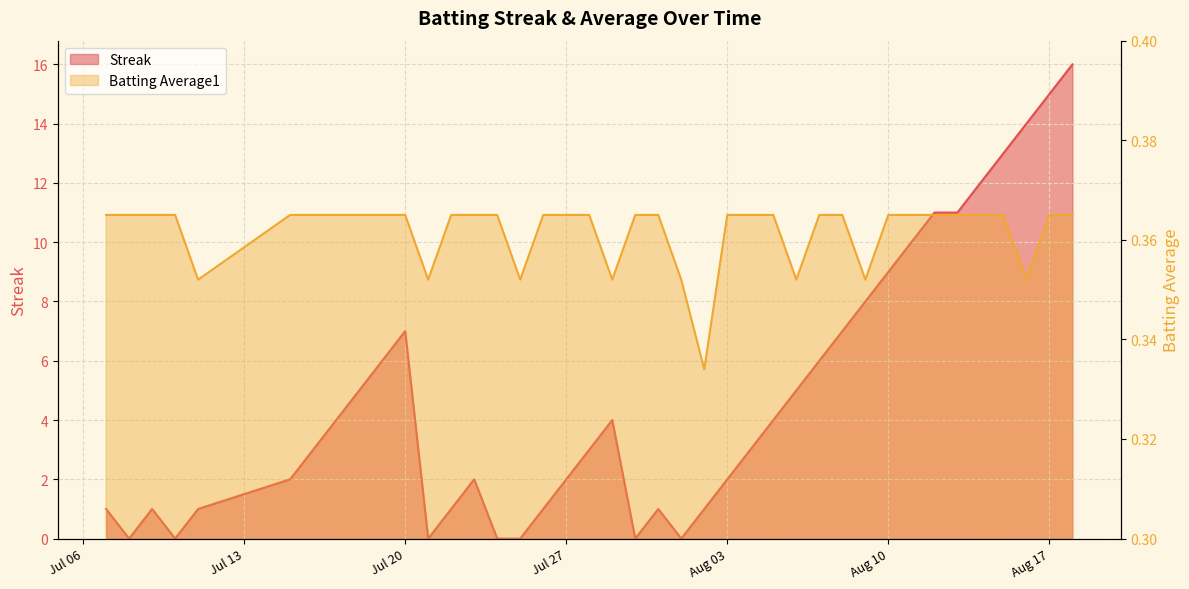

List the labels in order of Batting Average1 value, smallest first.

2010-08-02, 2010-07-11, 2010-07-21, 2010-07-25, 2010-07-29, 2010-08-01, 2010-08-06, 2010-08-09, 2010-08-16, 2010-07-07, 2010-07-08, 2010-07-09, 2010-07-10, 2010-07-15, 2010-07-16, 2010-07-17, 2010-07-18, 2010-07-19, 2010-07-20, 2010-07-22, 2010-07-23, 2010-07-24, 2010-07-26, 2010-07-27, 2010-07-28, 2010-07-30, 2010-07-31, 2010-08-03, 2010-08-04, 2010-08-05, 2010-08-07, 2010-08-08, 2010-08-10, 2010-08-11, 2010-08-12, 2010-08-13, 2010-08-14, 2010-08-15, 2010-08-17, 2010-08-18